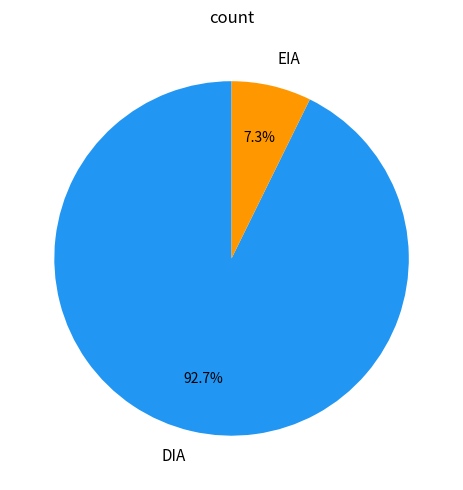

Does any single category account for the majority?

Yes